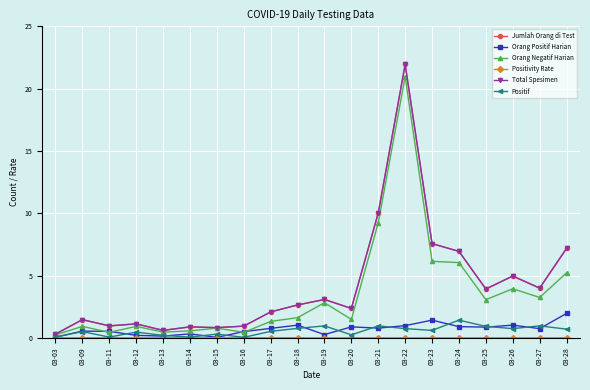

True or false: Orang Positif Harian and Total Spesimen intersect in this chart.

False